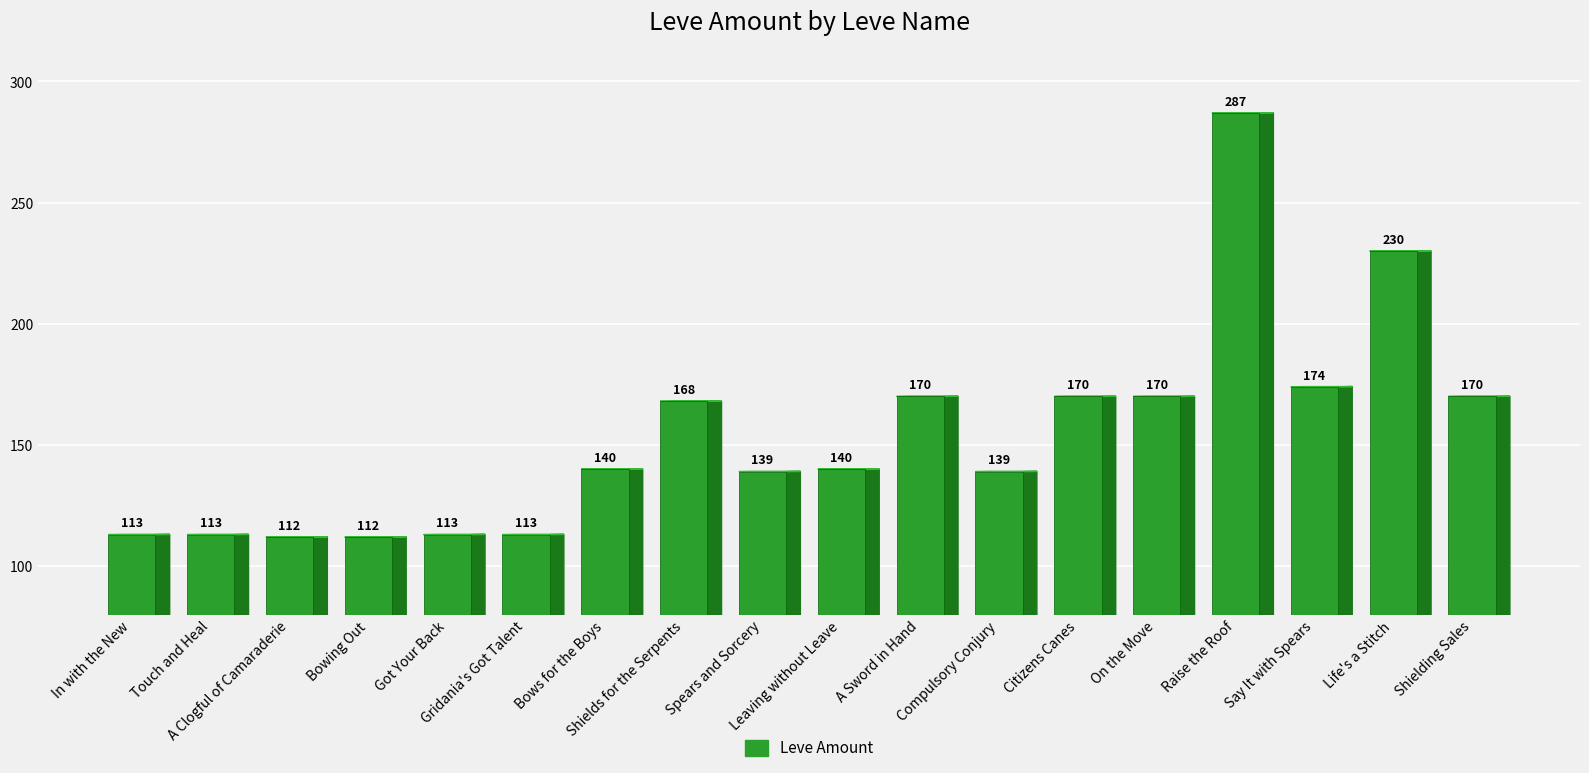

Reading right to left, transcribe all the data shown in this chart.

Shielding Sales=170	Life's a Stitch=230	Say It with Spears=174	Raise the Roof=287	On the Move=170	Citizens Canes=170	Compulsory Conjury=139	A Sword in Hand=170	Leaving without Leave=140	Spears and Sorcery=139	Shields for the Serpents=168	Bows for the Boys=140	Gridania's Got Talent=113	Got Your Back=113	Bowing Out=112	A Clogful of Camaraderie=112	Touch and Heal=113	In with the New=113